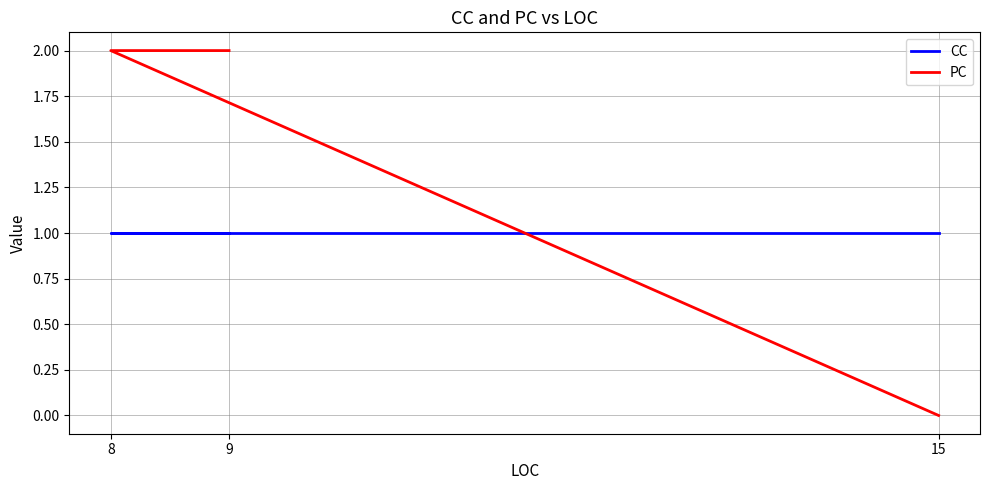

Does the chart display data point markers on the line(s)?

No